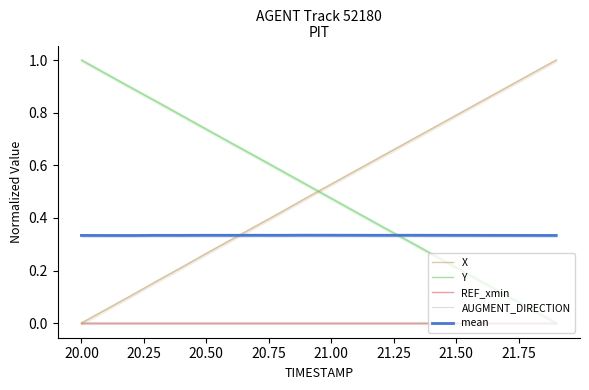

True or false: AUGMENT_DIRECTION and REF_xmin intersect in this chart.

False